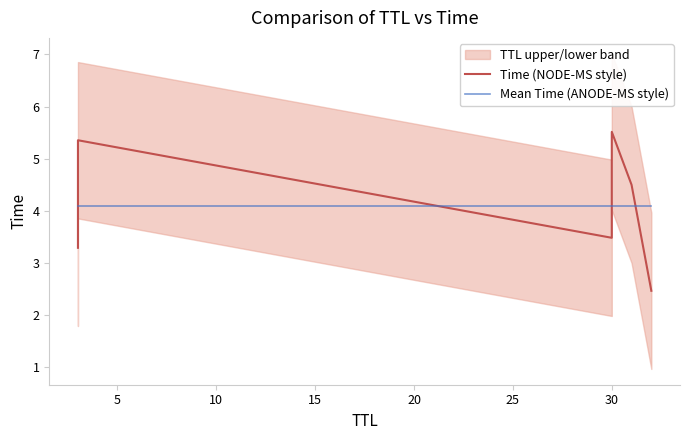

What is the value of the Mean Time (ANODE-MS style) point at the 6th from the left?

4.1